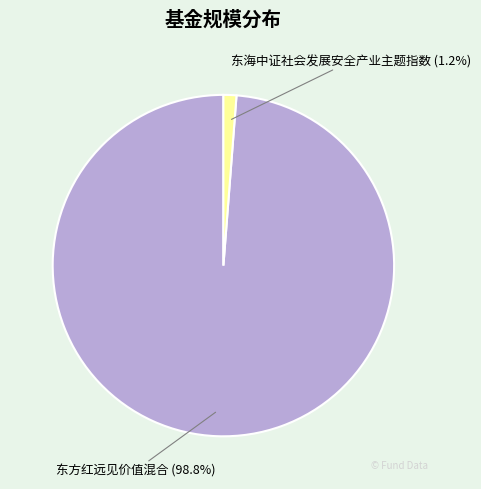

Is it true that 东海中证社会发展安全产业主题指数 is 1% of the pie?

True